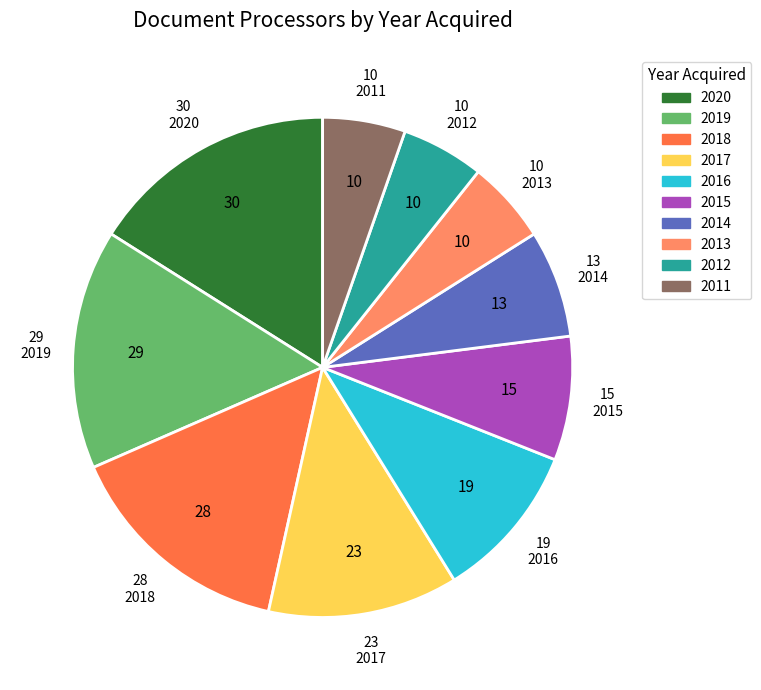

True or false: 2014 accounts for 1% of the total.

False